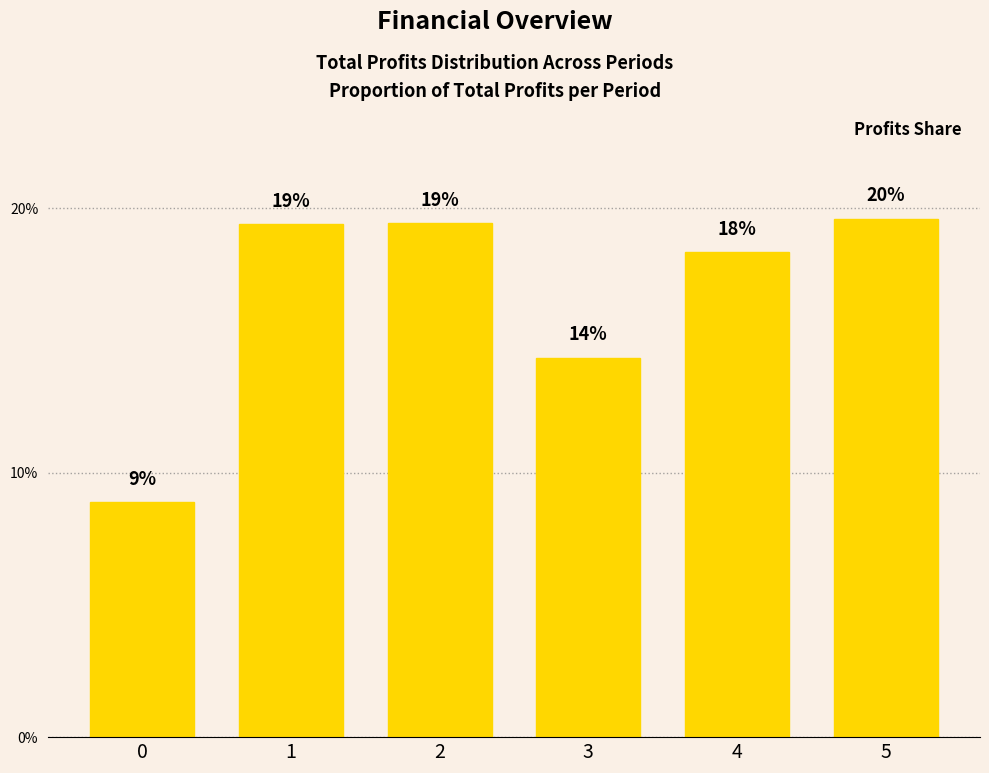

What is the change in value from 0 to 1?

+10.5